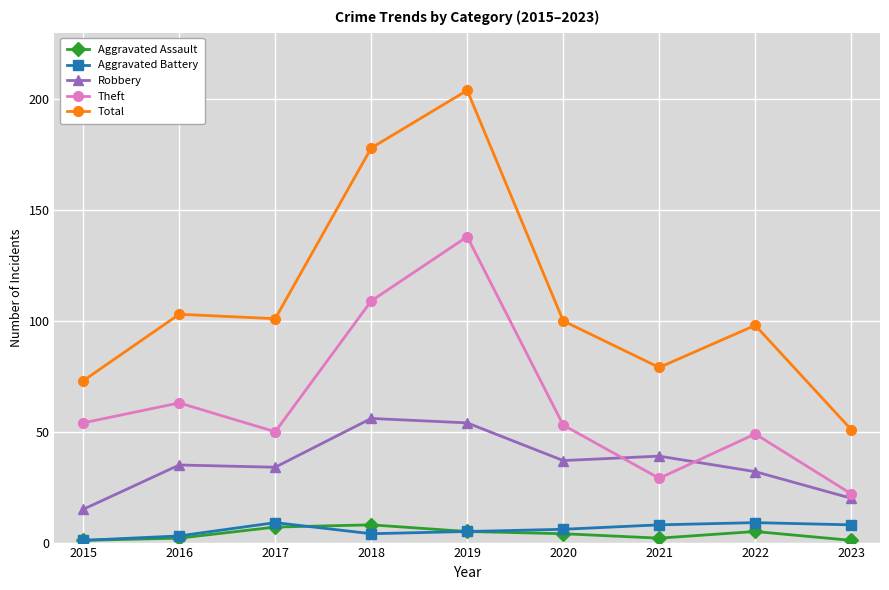

At which label is Theft closest to 80?

2016